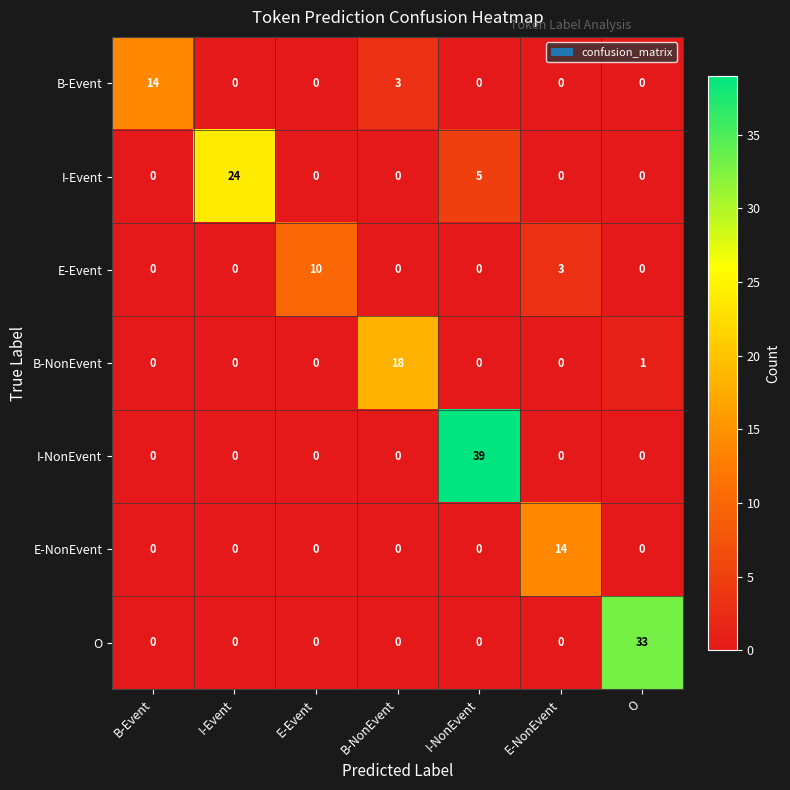

At which label does B-NonEvent reach its peak?

B-NonEvent